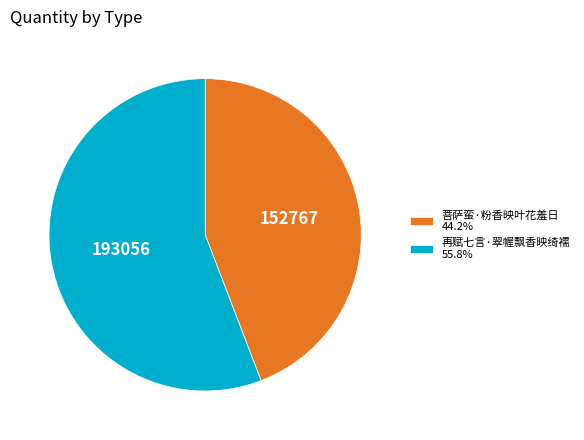

Combined, do 菩萨蛮·粉香映叶花羞日 44.2% and 再赋七言·翠幄飘香映绮襦 55.8% account for over 50%?

Yes